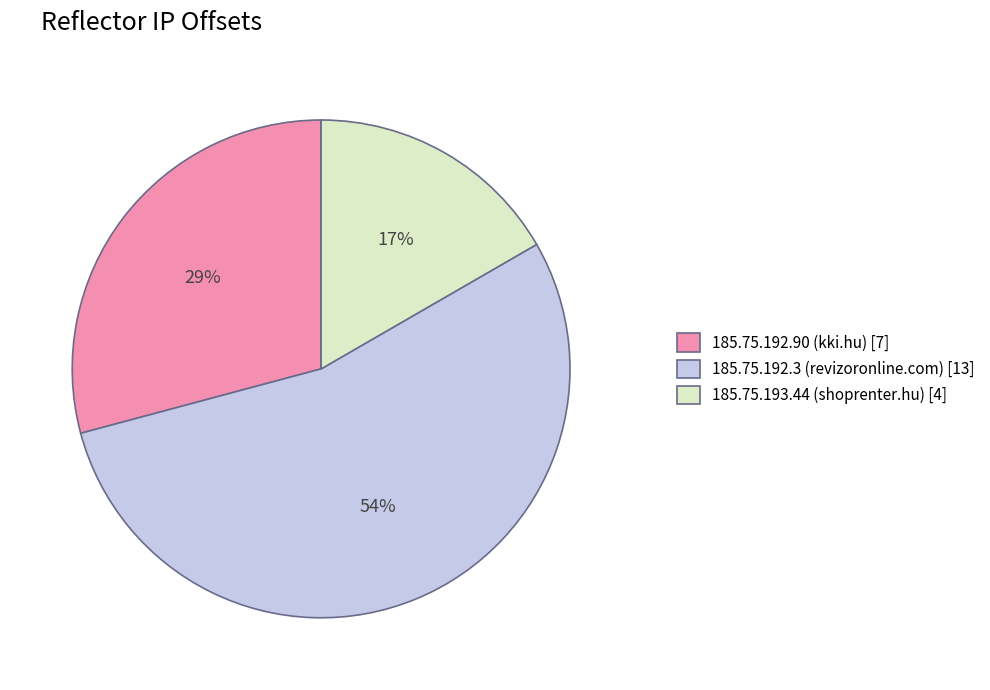

Combined, do 185.75.192.90 and 185.75.193.44 account for over 50%?

No